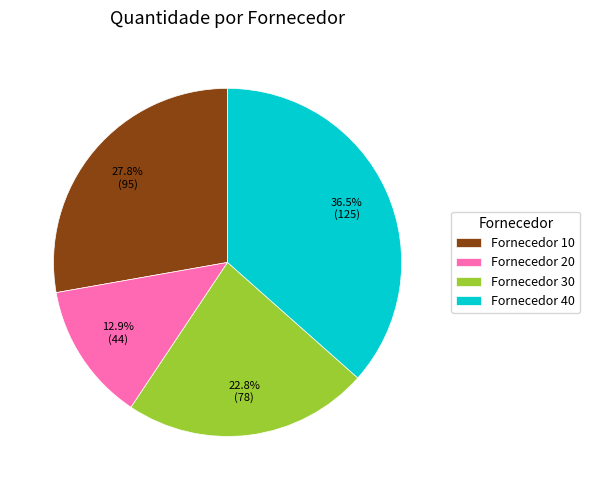

Rank the categories by value from lowest to highest.

Fornecedor 20, Fornecedor 30, Fornecedor 10, Fornecedor 40